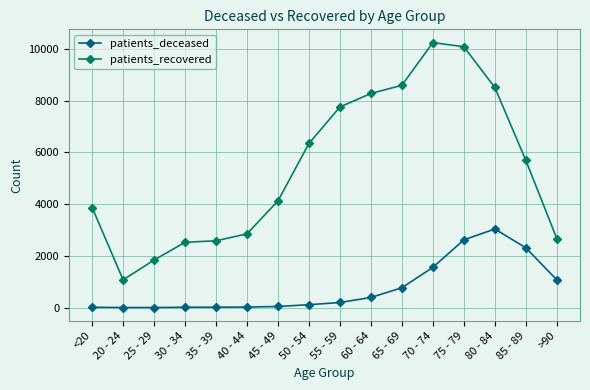

At which category is the sum across all series the highest?

75 - 79